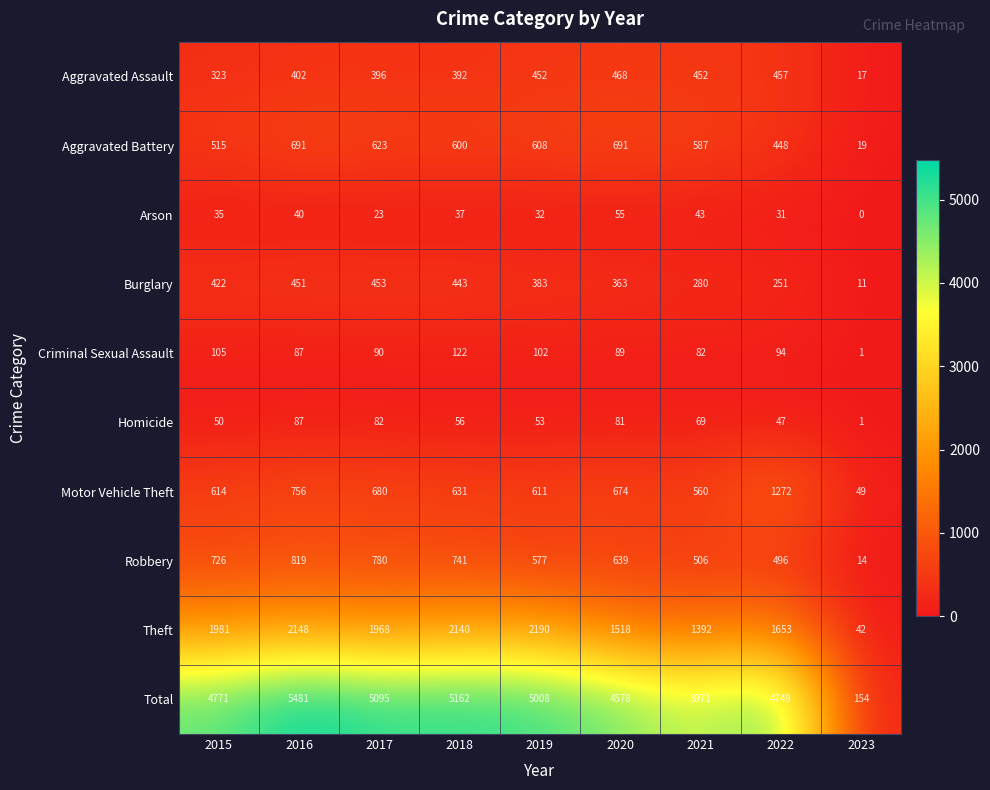

What is the difference between the highest and lowest values at 2015?

4736